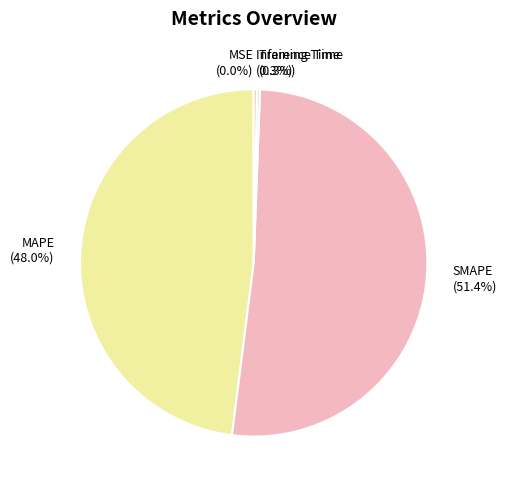

Which category accounts for the majority?

SMAPE